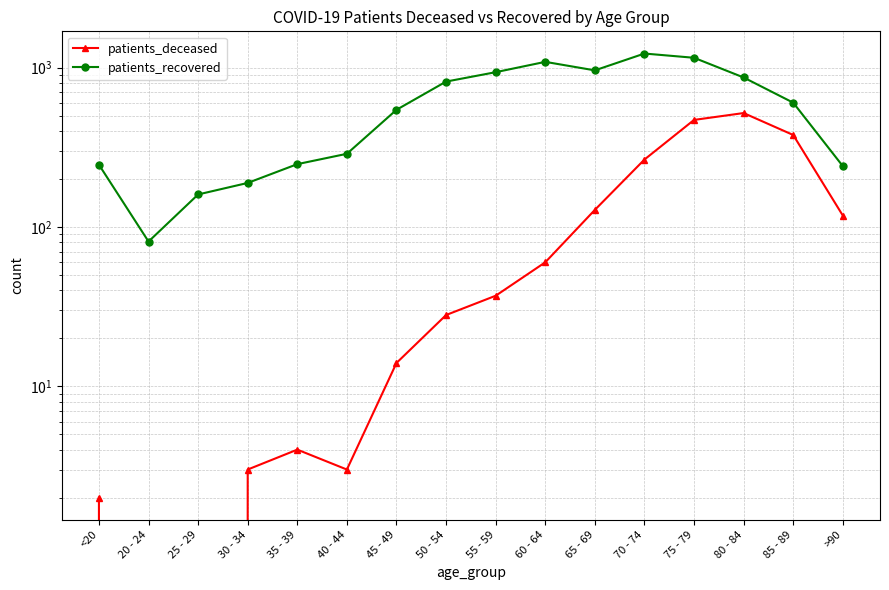

What is the label of the 8th point from the right?

55 - 59